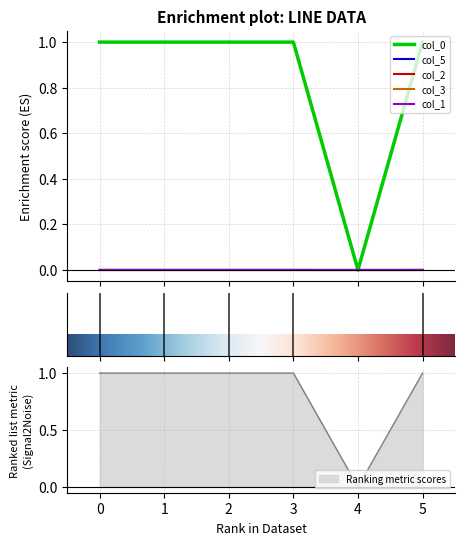

Which category has the lowest value in the col_3 series?

2